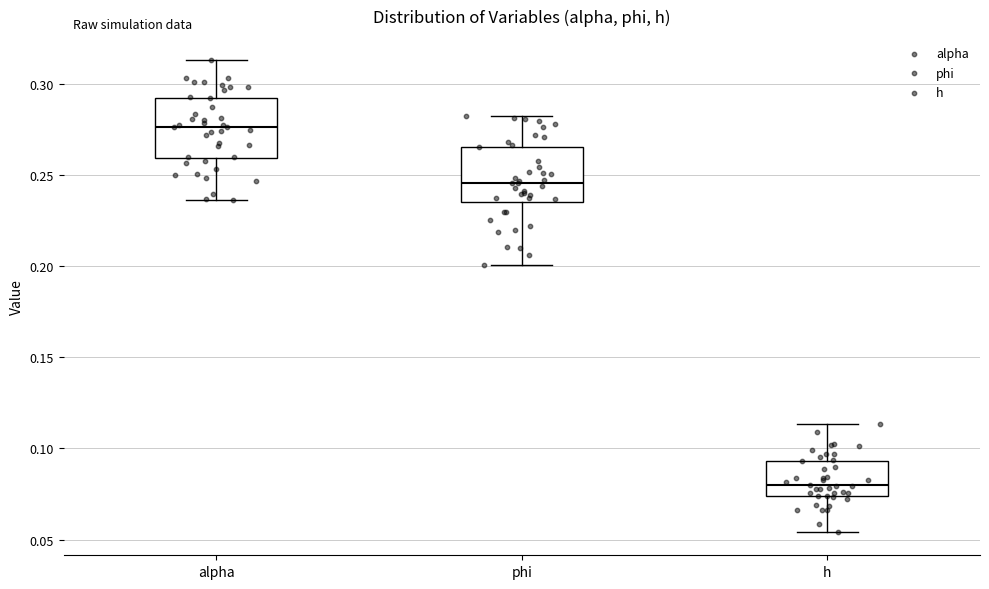

Reading left to right, read every box against the y-axis: the position of its median line, the range the box covers, and the ends of its whiskers. The values are not printed on the chart, so give them approximately, as read against the axis.

alpha: median 0.275, box 0.260 to 0.290, whiskers 0.235 to 0.315
phi: median 0.245, box 0.235 to 0.265, whiskers 0.200 to 0.280
h: median 0.080, box 0.075 to 0.095, whiskers 0.055 to 0.115